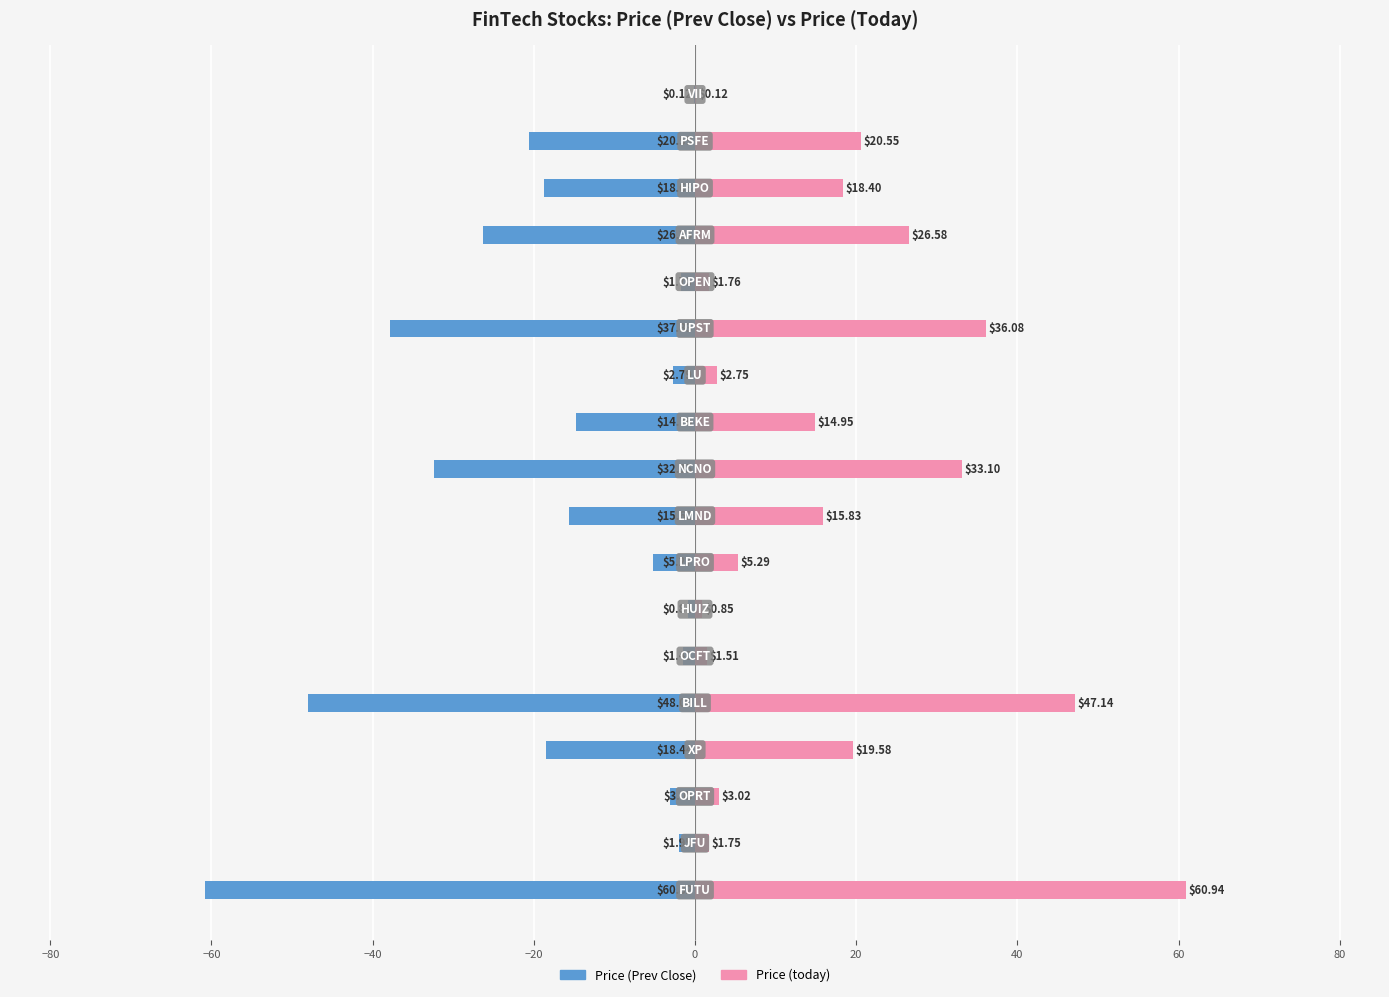

Which series changed the most between 60 and 14?

Price (today)